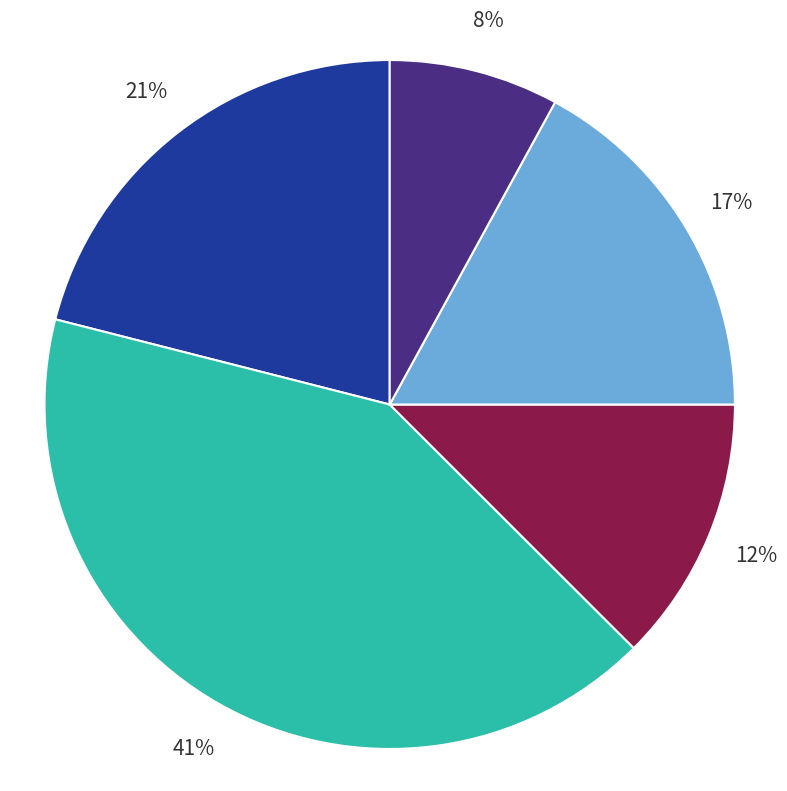

Does any single category account for the majority?

No